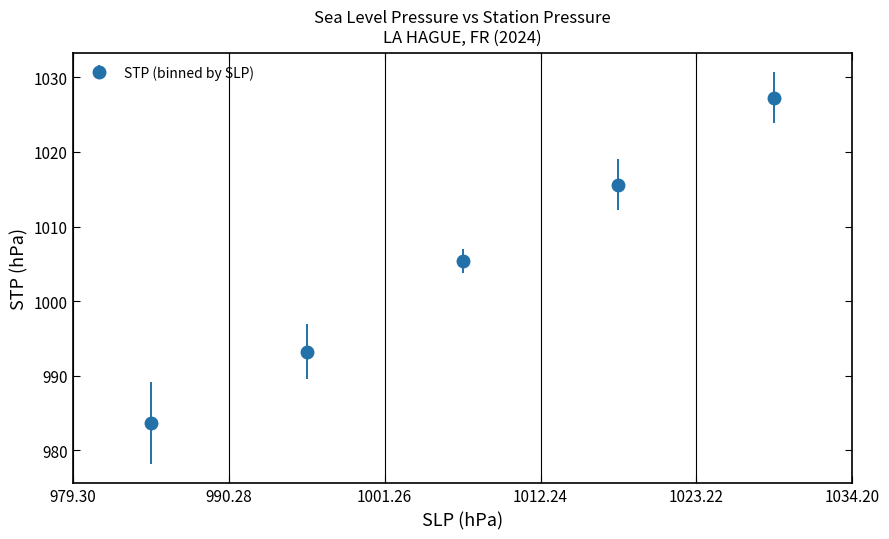

True or false: there are more than 0 points higher than both neighbors.

False